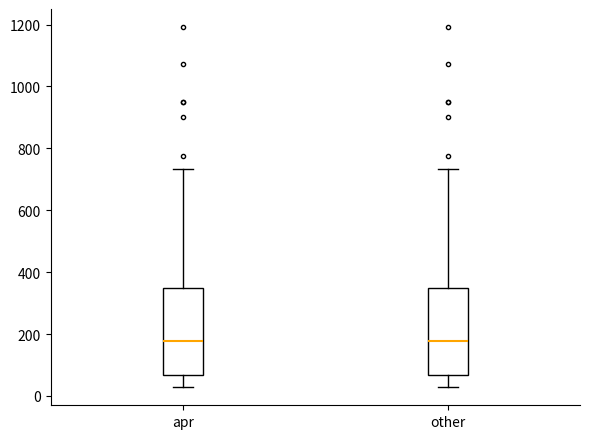

Where is the upper edge of the box for apr on the y-axis? The values are not printed on the chart, so give them approximately, as read against the axis.

340